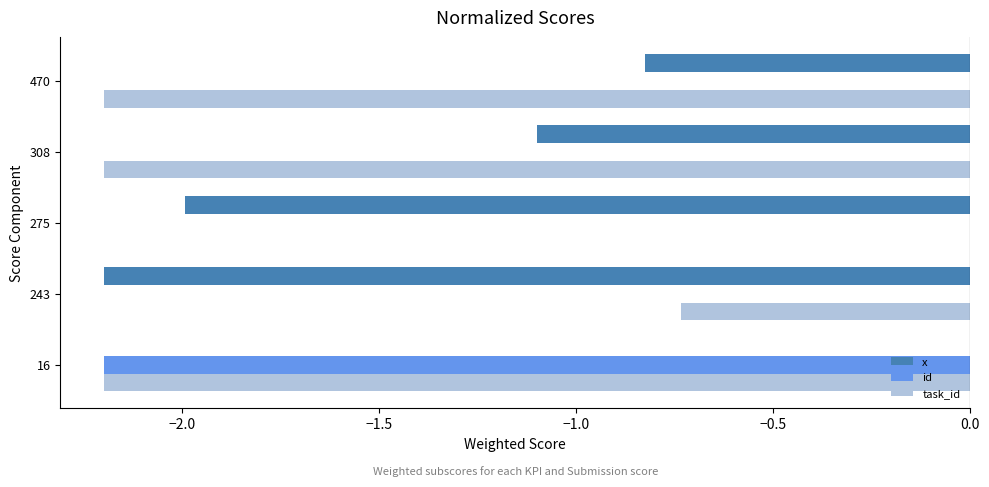

Which series changed the most between 16 and 308?

id